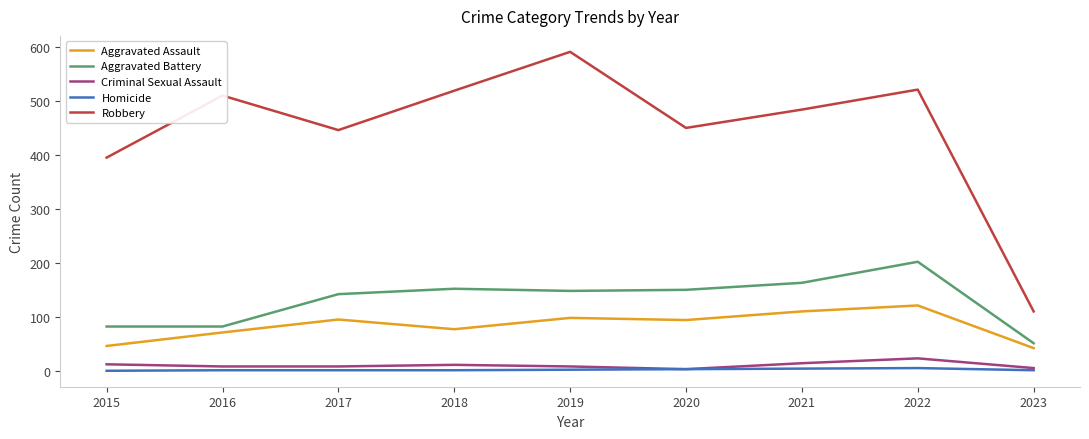

Does the chart display data point markers on the line(s)?

No